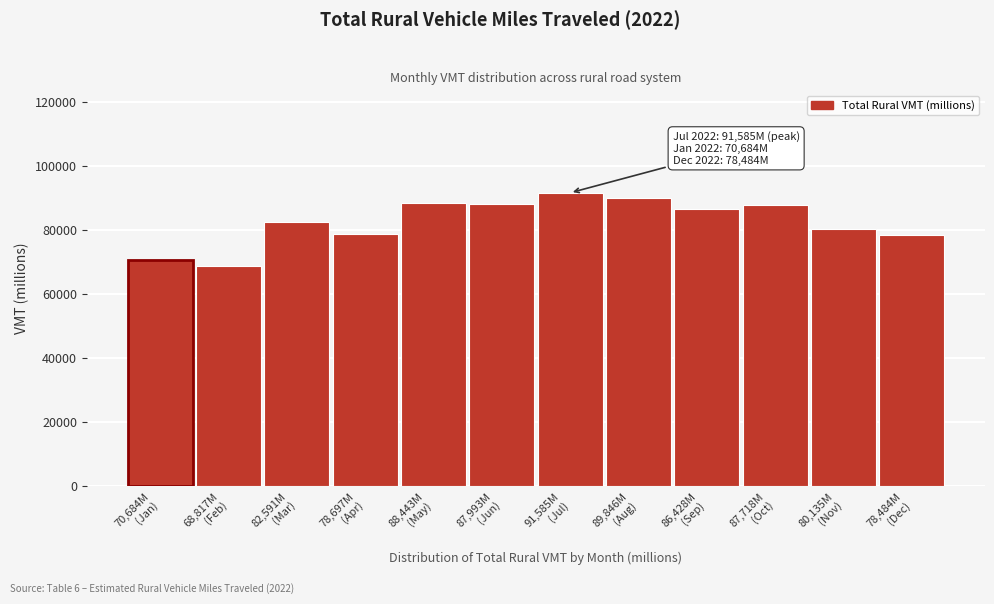

What is the maximum value shown in the chart?

91585